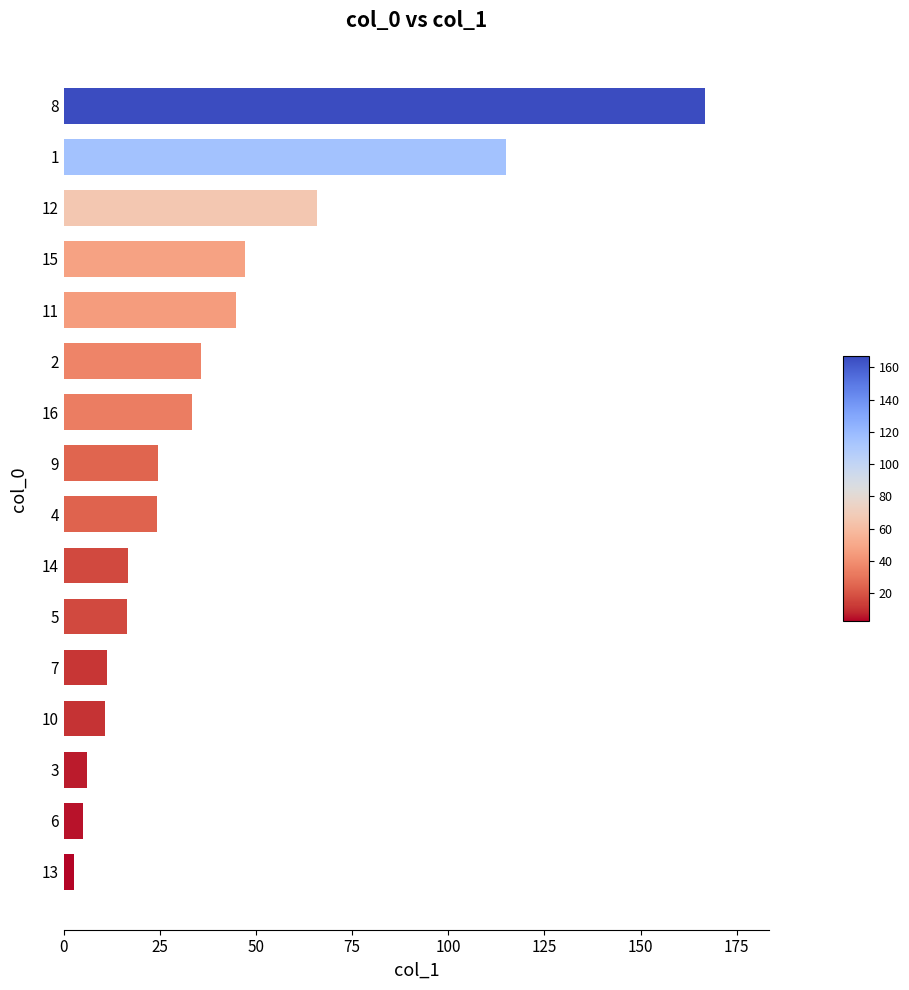

Where is the data nearest to the value 84?

12